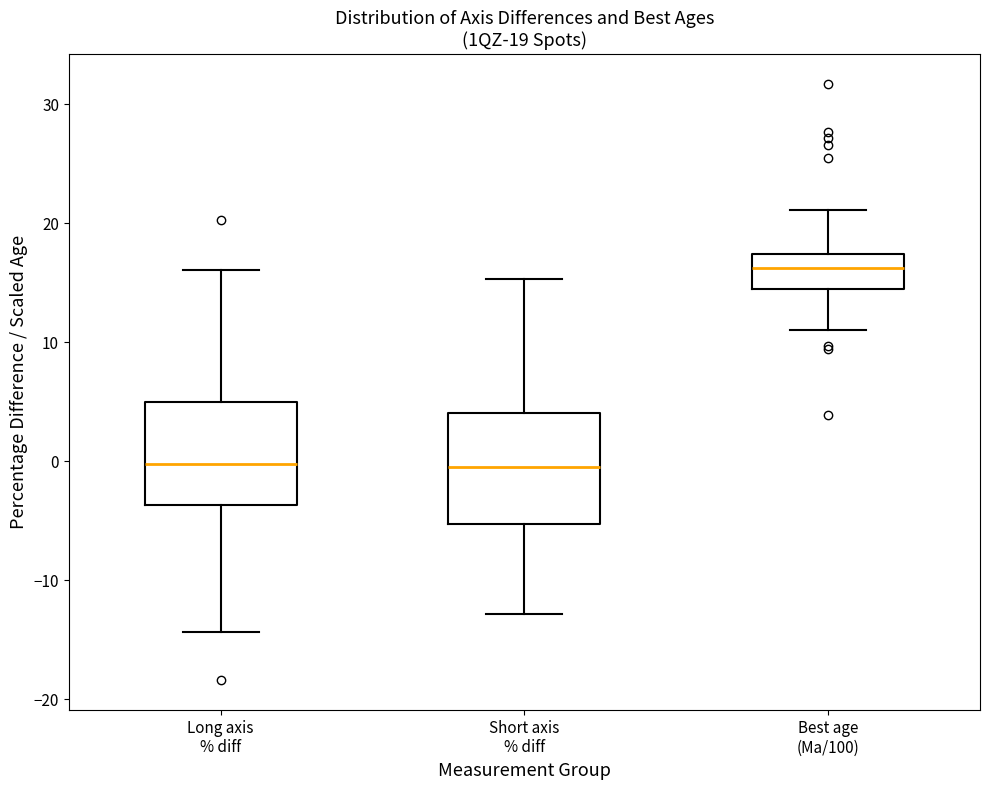

Which box has the highest median line?

Best age (Ma/100)